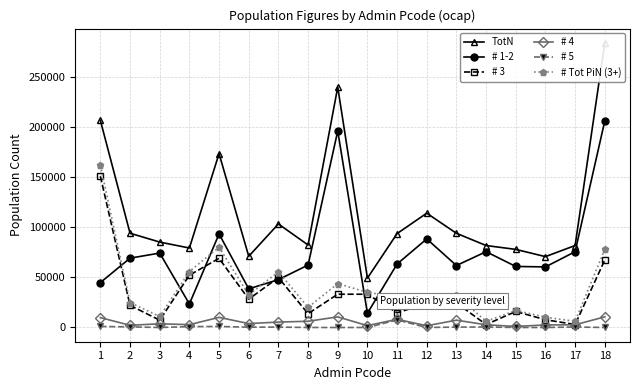

What are all the series names shown in the legend?

TotN, # 1-2, # 3, # 4, # 5, # Tot PiN (3+)